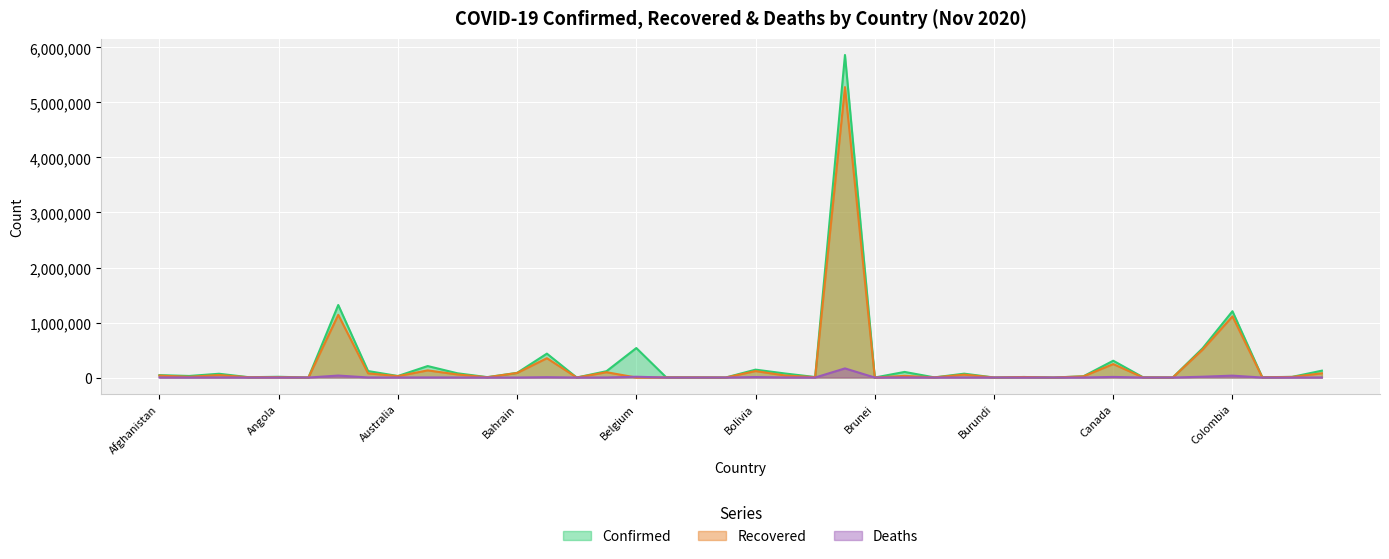

True or false: Deaths has more than 1 points higher than both neighbors.

True